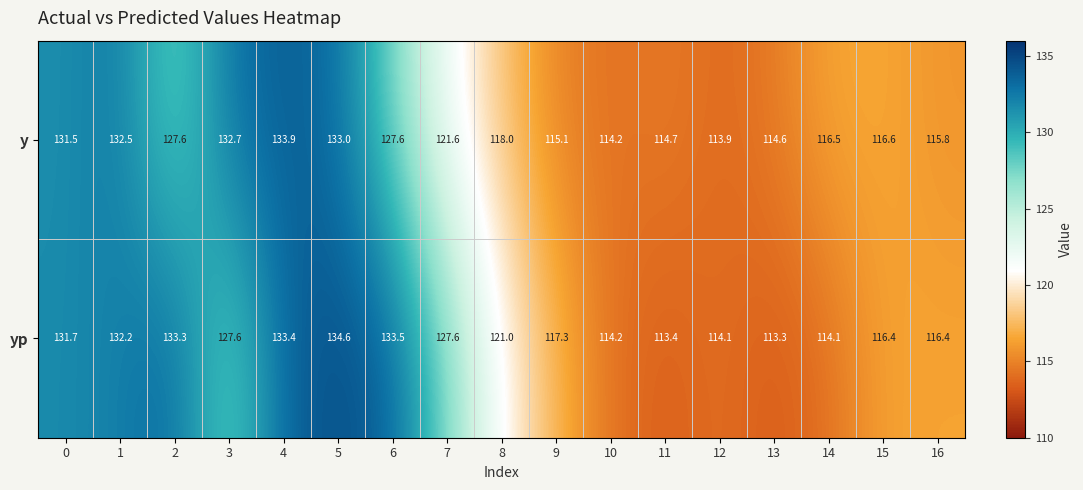

What value does the y series have at 12?

113.9